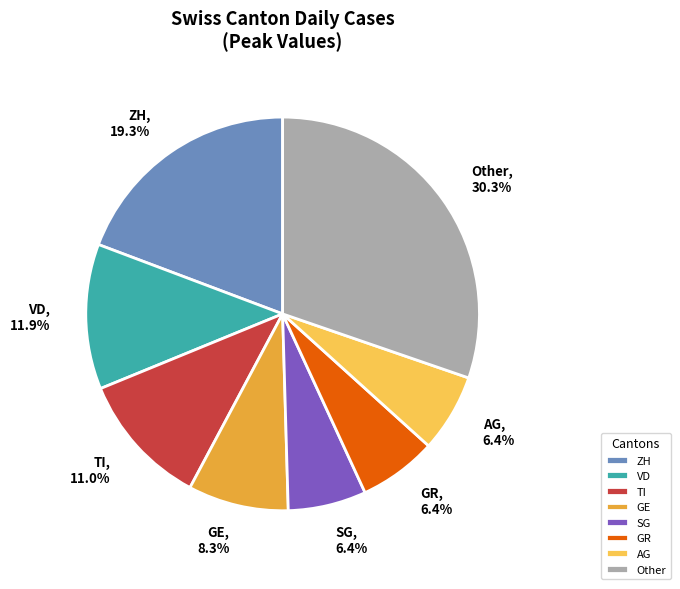

Approximately how many times larger is the value at ZH compared to VD?

1.6